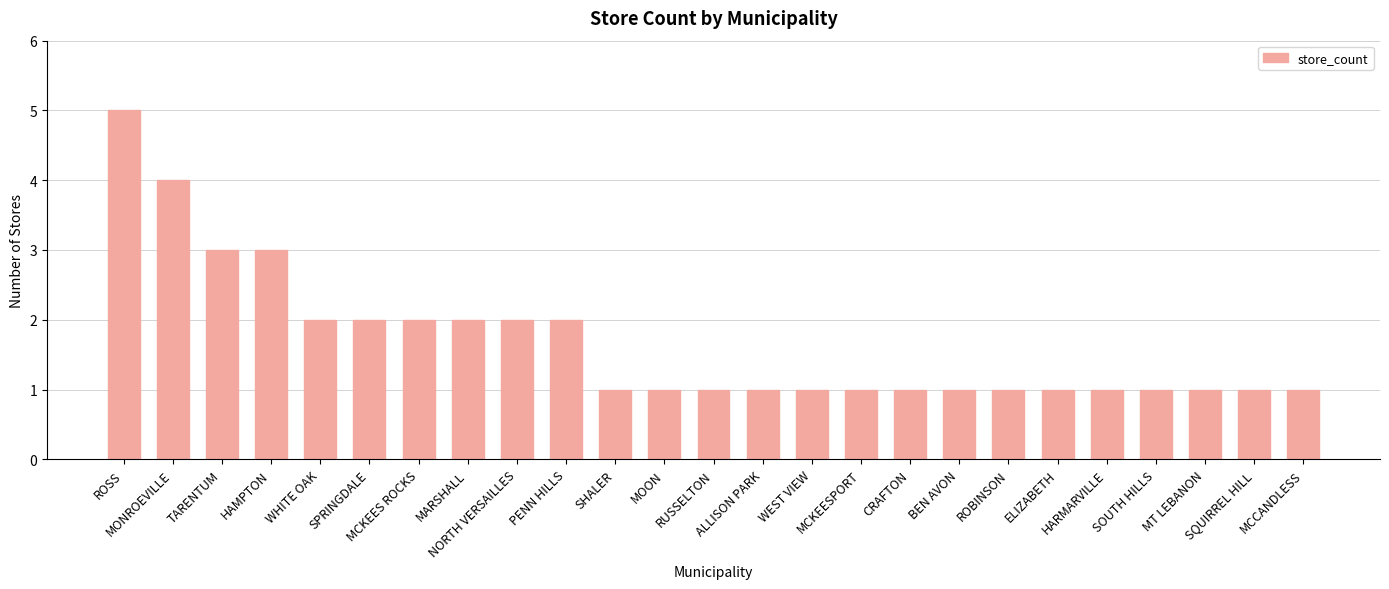

What is the maximum value shown in the chart?

5